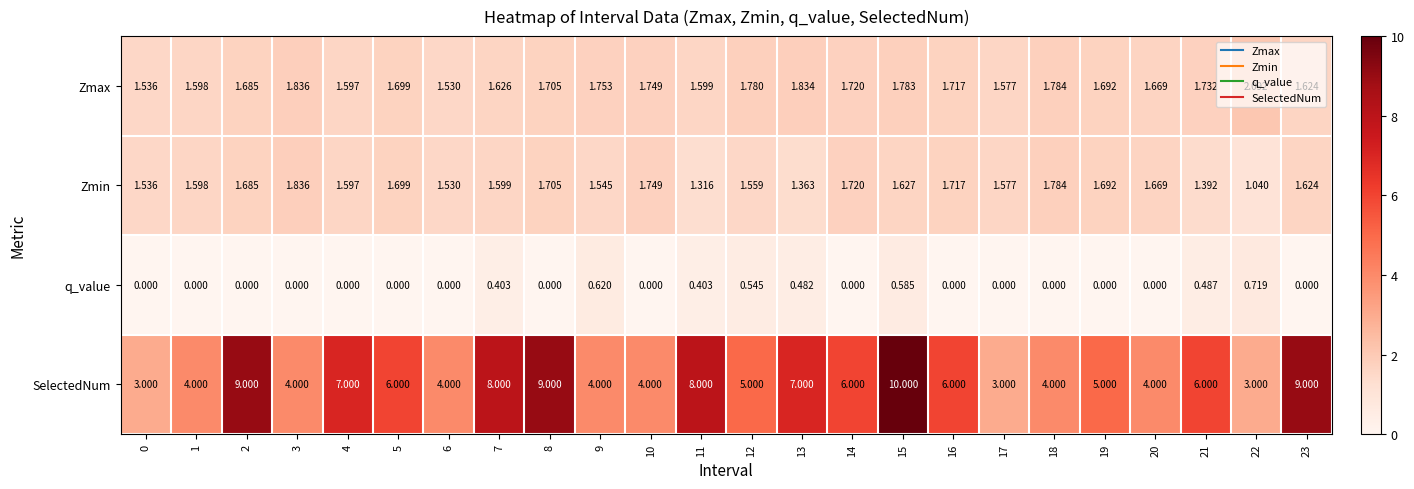

Is the value of SelectedNum at 12 greater than the value of q_value at 14?

Yes